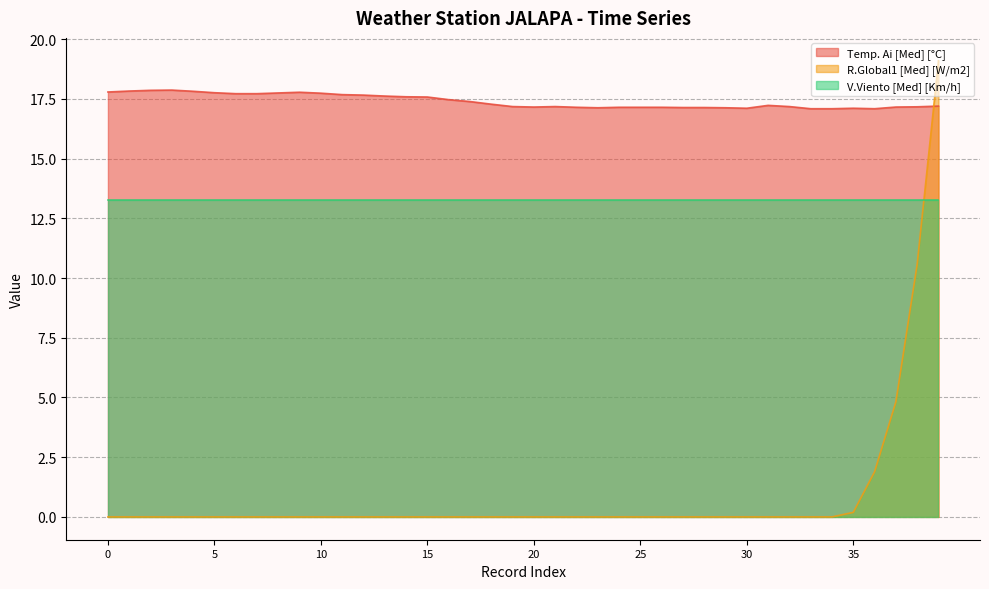

List the labels in order of R.Global1 [Med] [W/m2] value, largest first.

39, 38, 37, 36, 35, 0, 1, 2, 3, 4, 5, 6, 7, 8, 9, 10, 11, 12, 13, 14, 15, 16, 17, 18, 19, 20, 21, 22, 23, 24, 25, 26, 27, 28, 29, 30, 31, 32, 33, 34